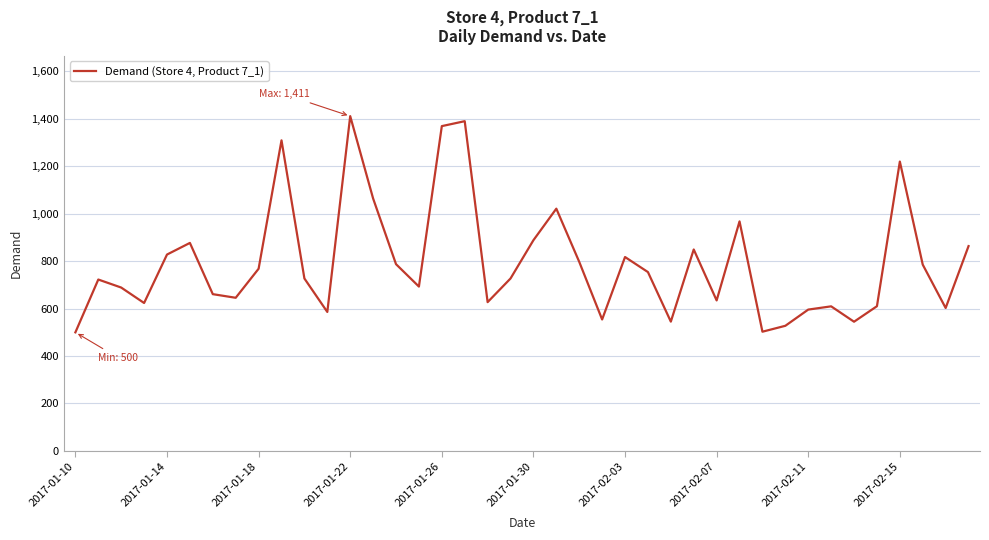

What is the difference between the maximum and minimum values?

911.8